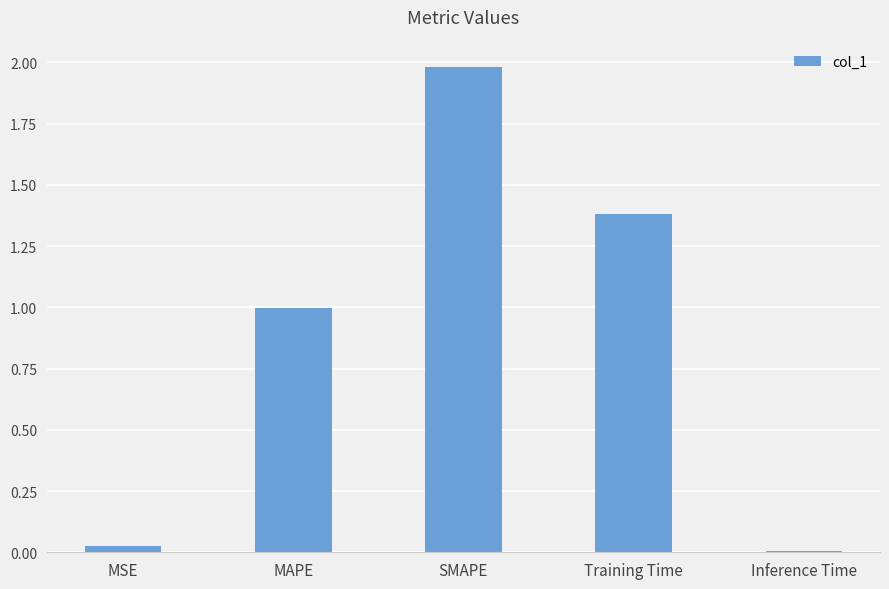

What is the greatest value displayed?

2.0